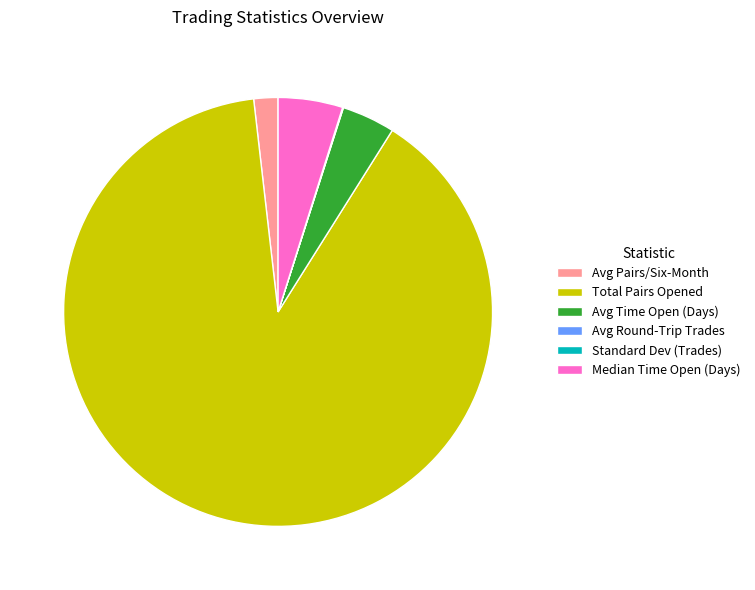

The Avg Time Open (Days) slice represents 4% of the pie. True or false?

True